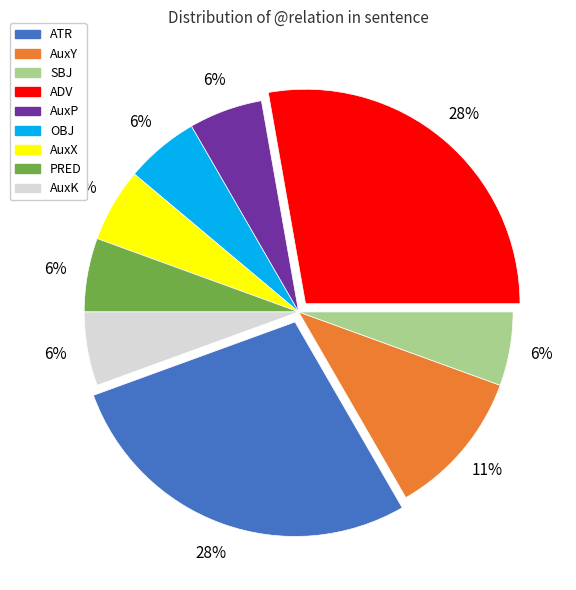

Do ATR and ADV together represent more than half of the pie?

Yes